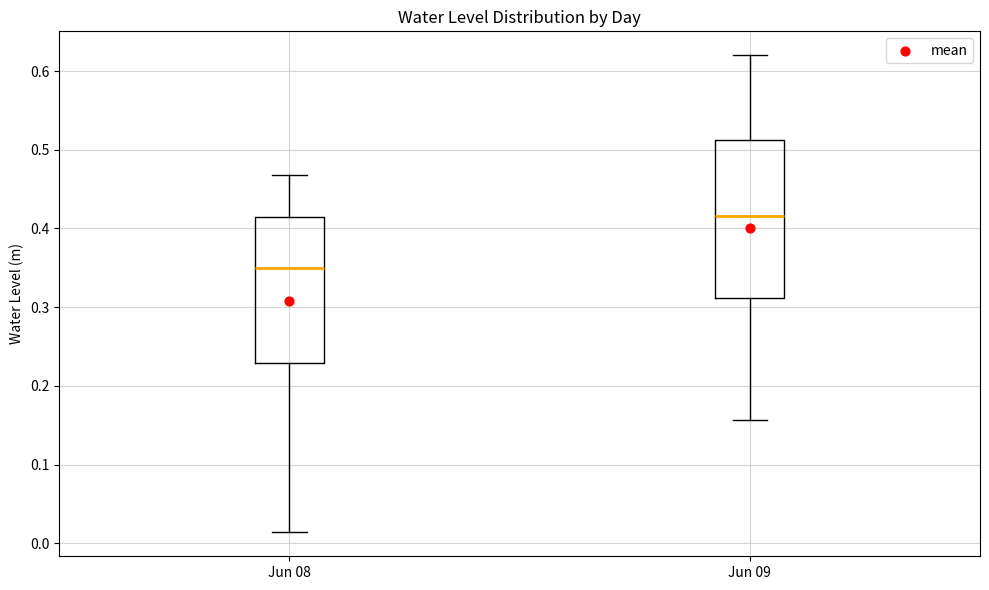

Comparing the boxes themselves (not the whiskers), which one is the tallest?

Jun 09